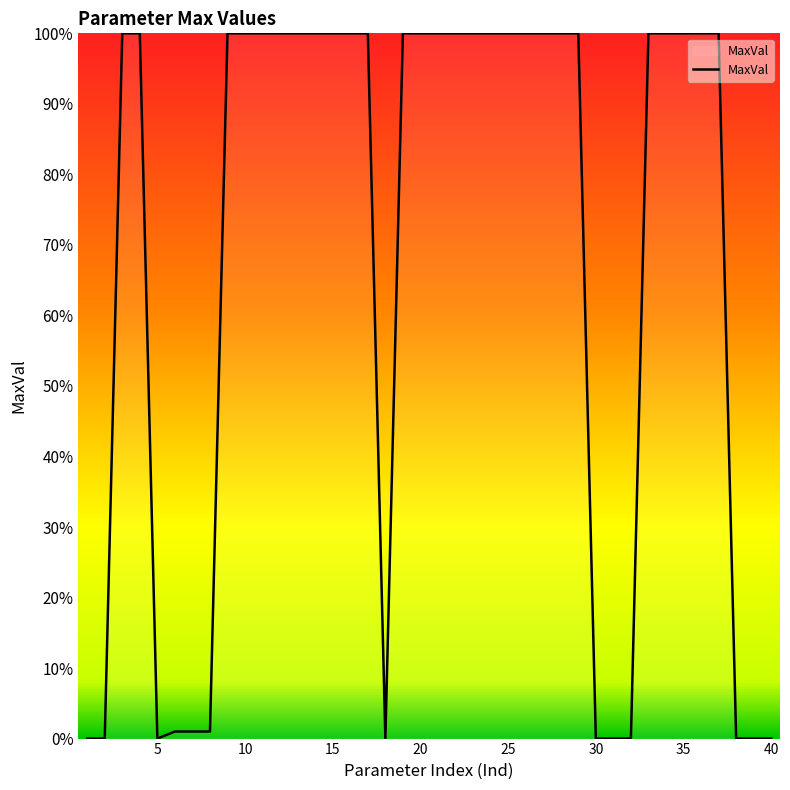

List the labels in order of value, largest first.

3, 4, 9, 10, 11, 12, 13, 14, 15, 16, 17, 19, 20, 21, 22, 23, 24, 25, 26, 27, 28, 29, 33, 34, 35, 36, 37, 6, 7, 8, 32, 38, 1, 2, 5, 18, 30, 31, 39, 40